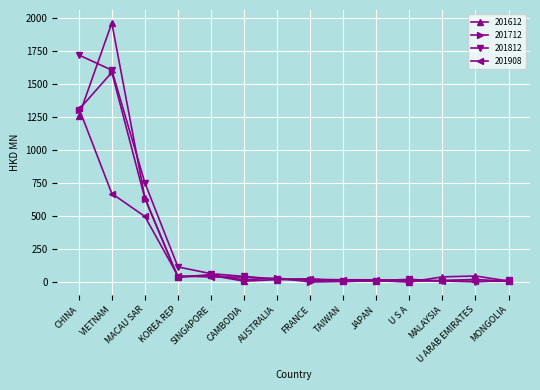

Which category has the highest value across all series?

VIETNAM